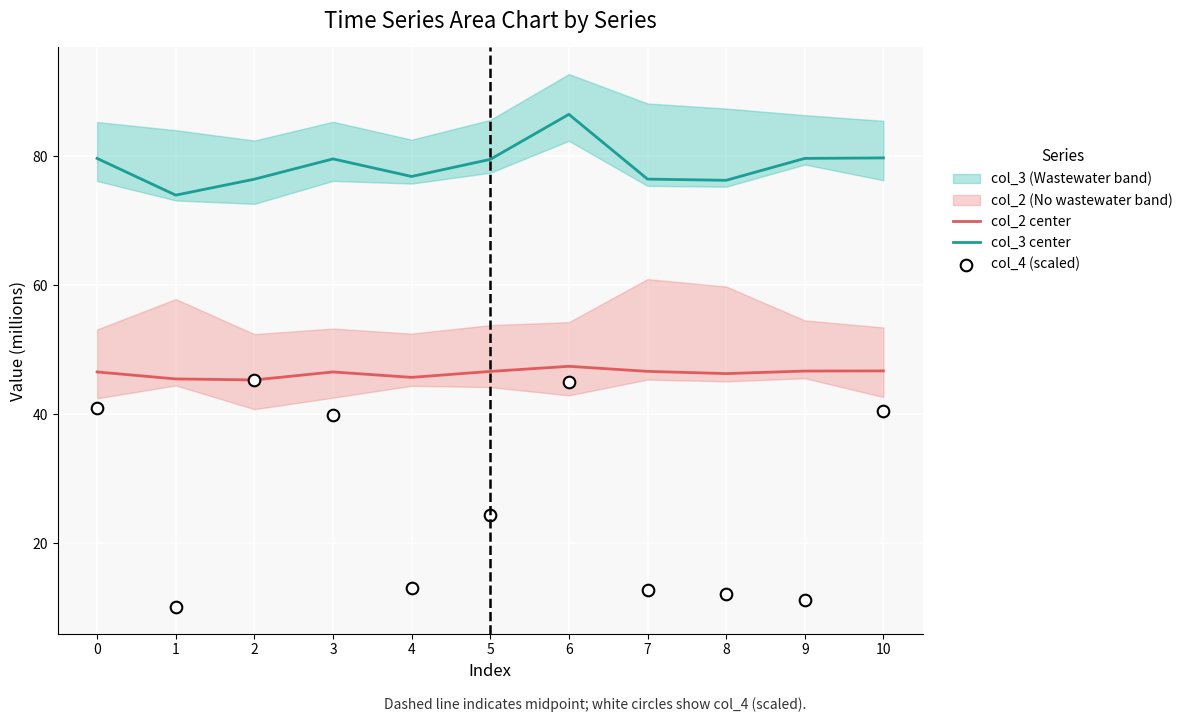

The value of col_2 center at 8 is 82.5. True or false?

False